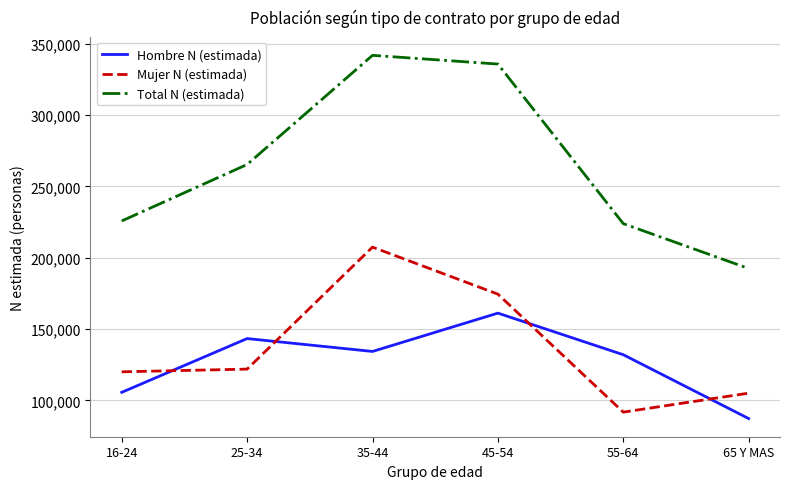

What is the sum of all Total N (estimada) values?

1585134